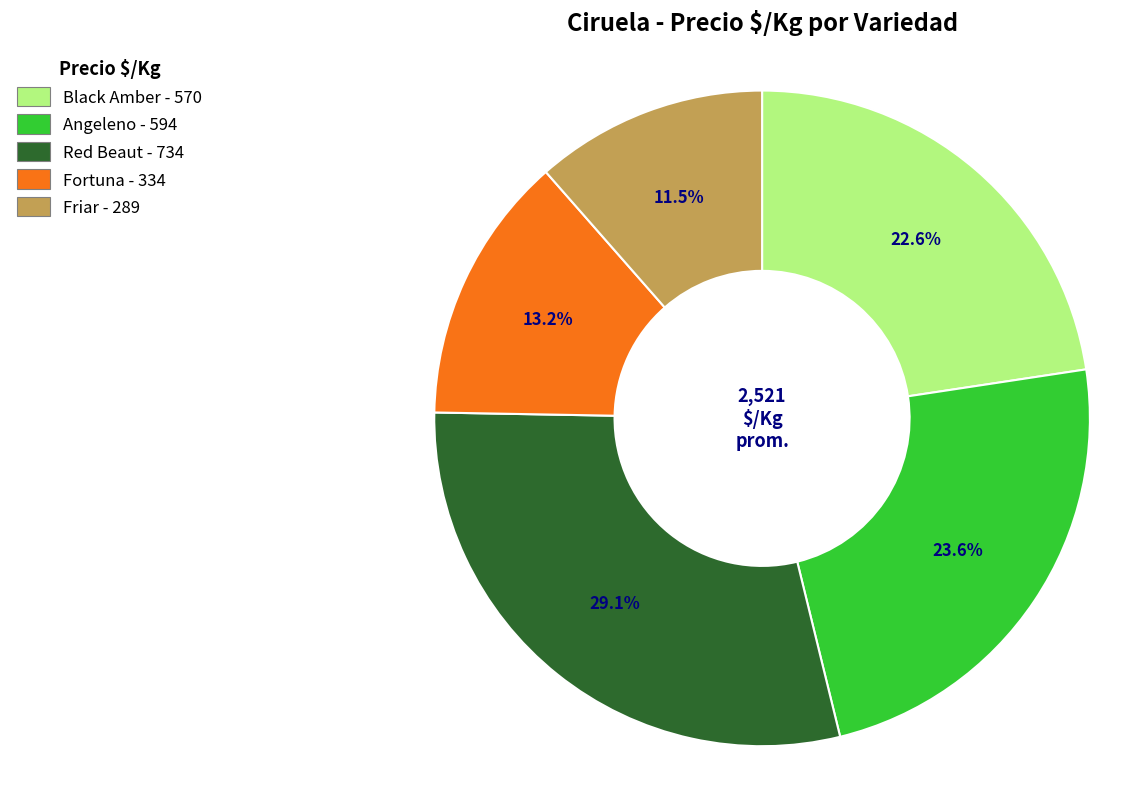

Count the number of slices in the pie.

5